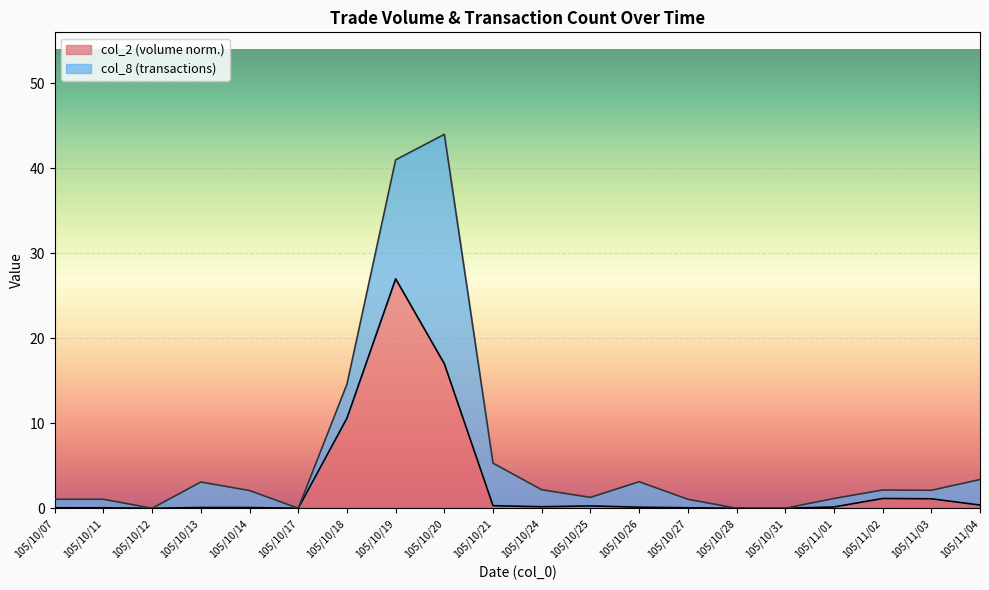

How many interior local peaks (higher than both neighbors) does the data have?

4